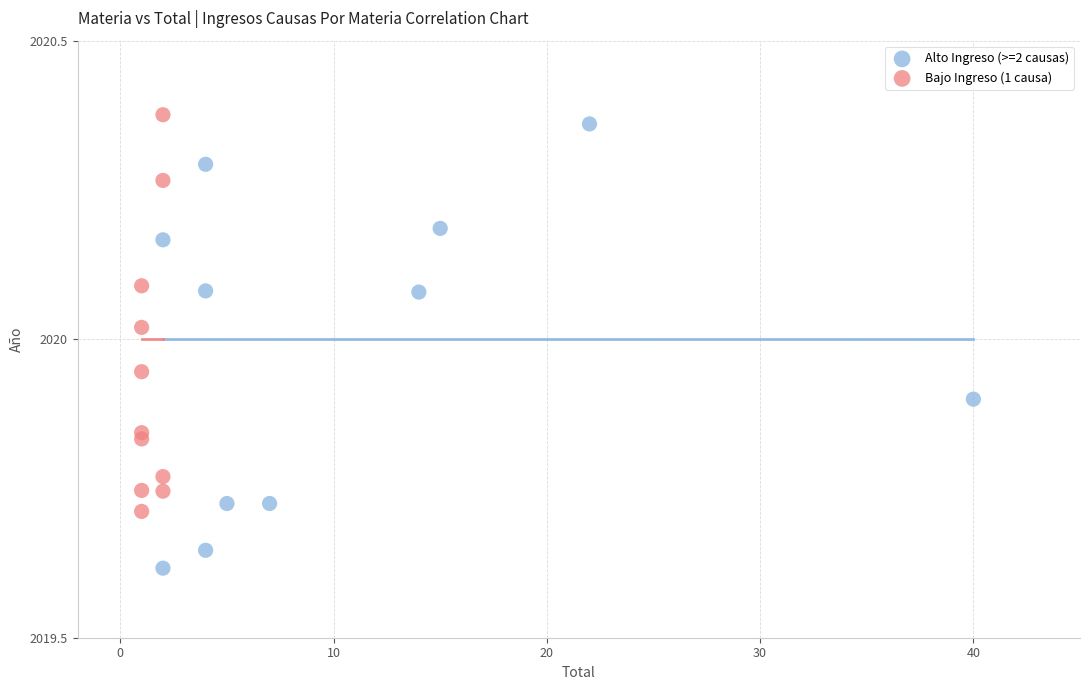

Which series contains the lowest Y value?

Alto Ingreso (>=2 causas)